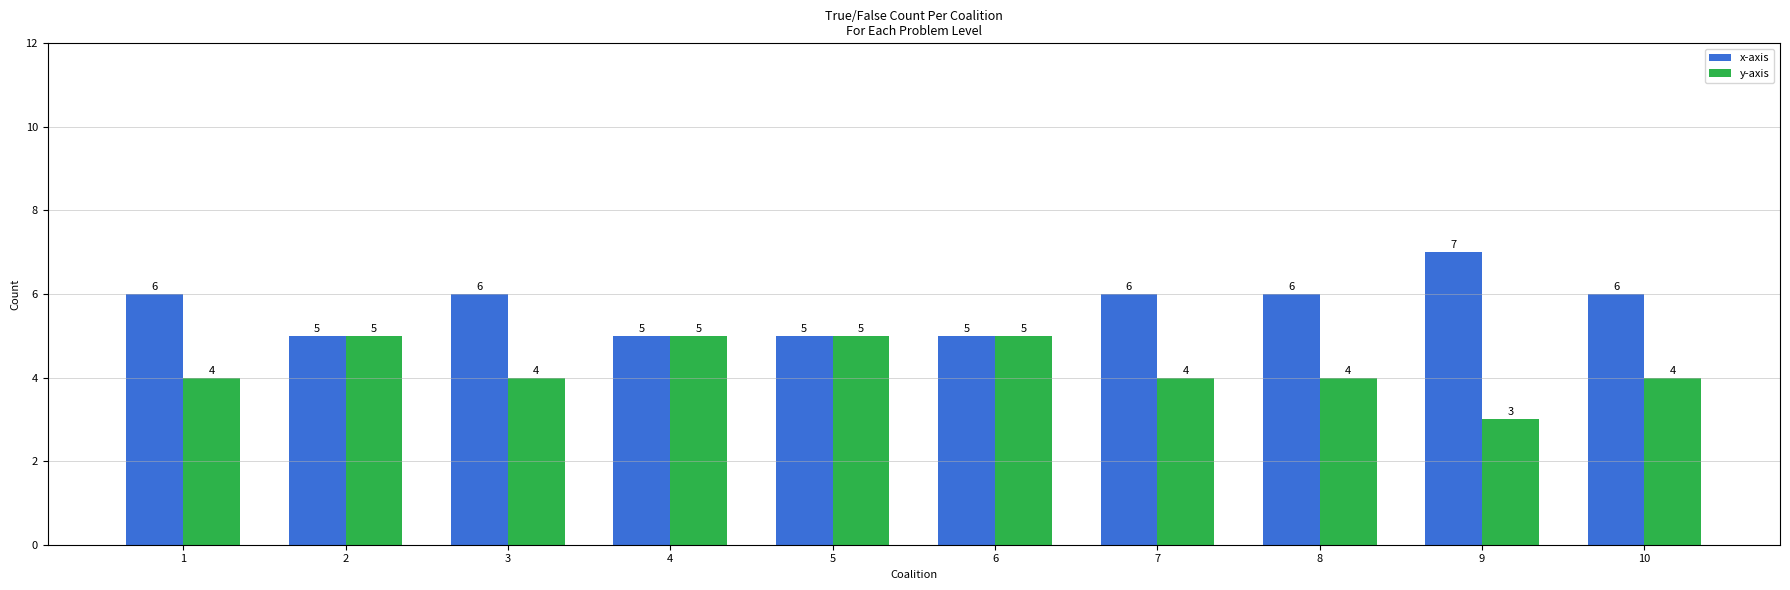

What is the value of the x-axis bar at the 7th from the left?

6